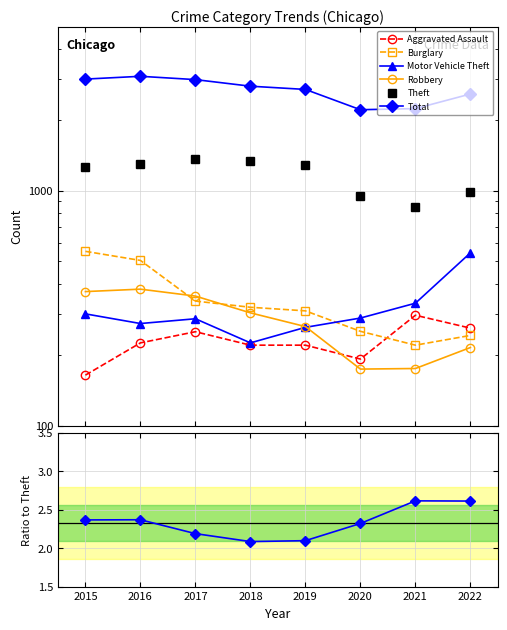

How many interior local valleys does the Aggravated Assault series have?

1